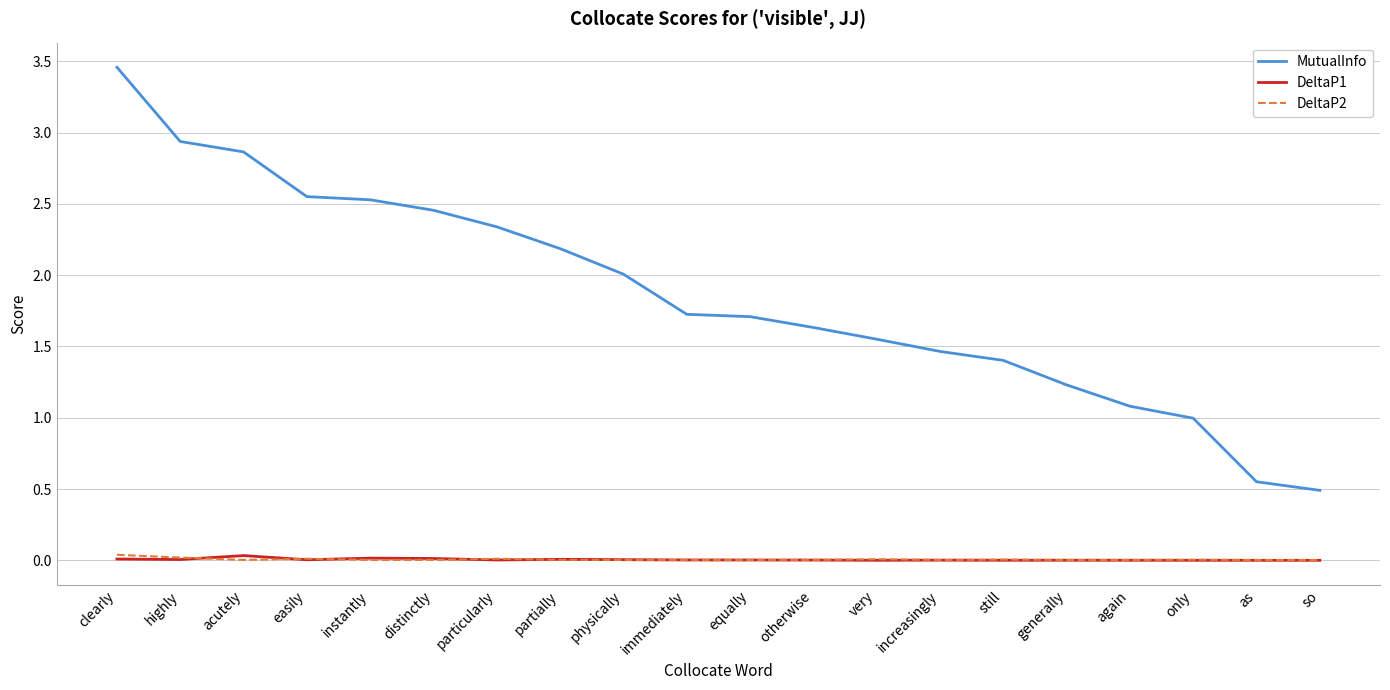

At which category does the chart reach its peak across all series?

clearly